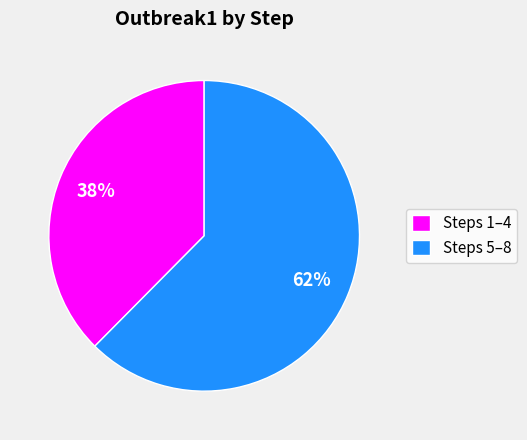

To the nearest percent, what portion does Steps 1–4 represent?

38%